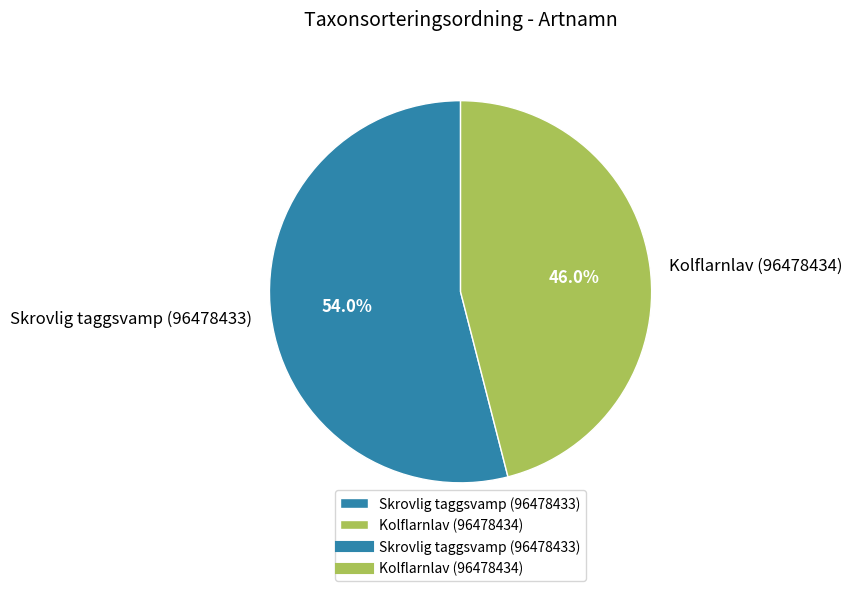

True or false: Kolflarnlav (96478434) accounts for 51% of the total.

False